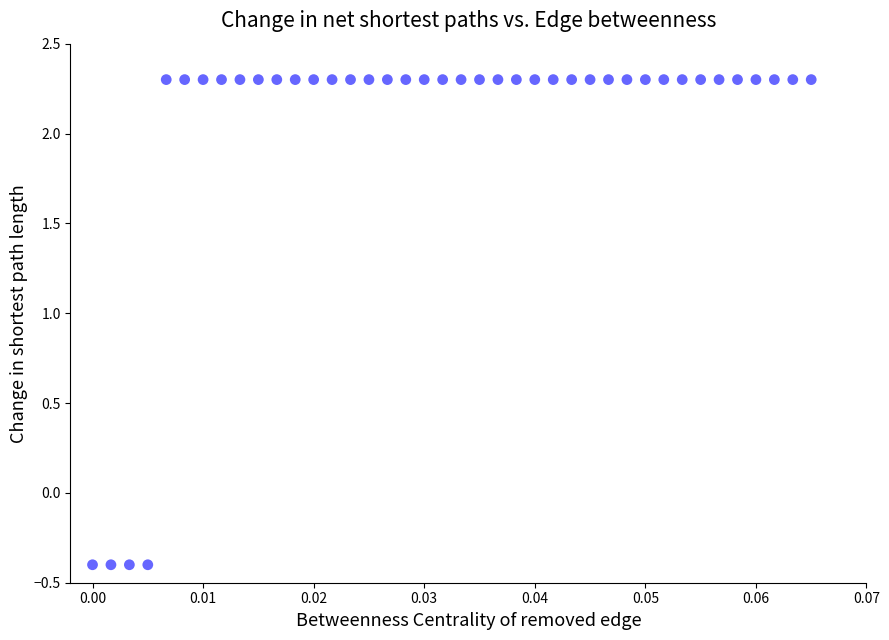

What is the range of Y values (max minus min)?

2.7